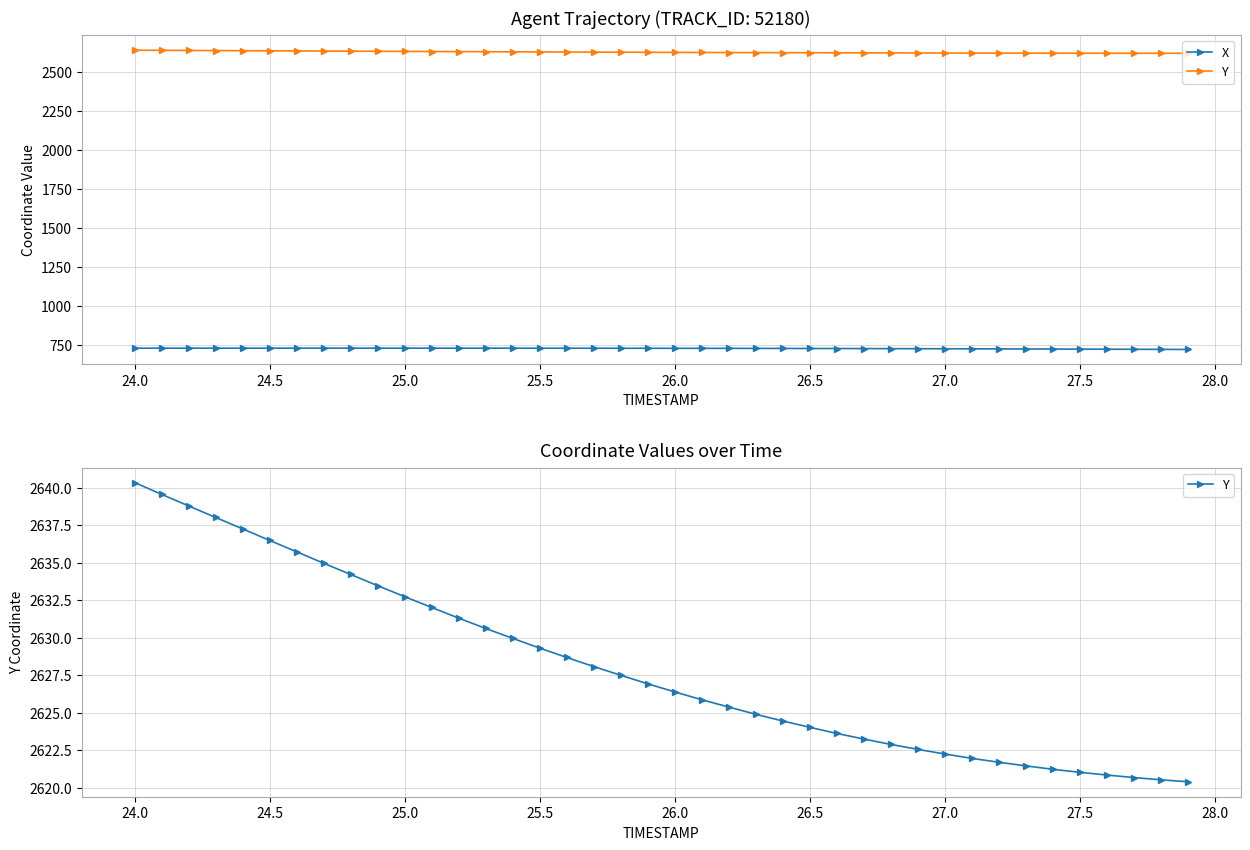

Is the value of Y at 26 greater than the value of X at 21?

Yes